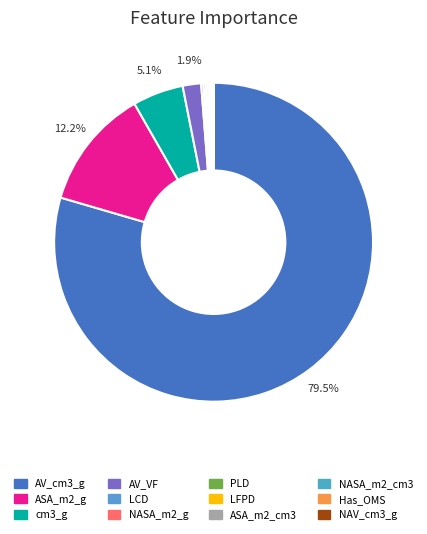

Count the number of slices in the pie.

12